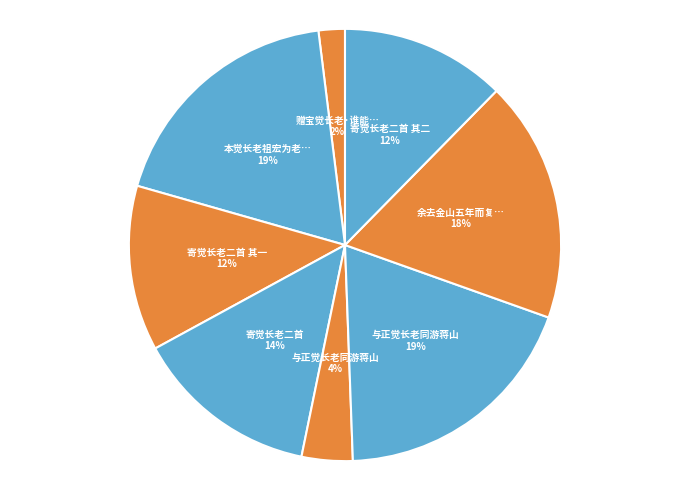

Rank the categories by value from lowest to highest.

赠宝觉长老·谁能斗酒博西凉, 与正觉长老同游蒋山, 寄觉长老二首 其一, 寄觉长老二首 其二, 寄觉长老二首, 余去金山五年而复至，次旧诗韵，赠宝觉长老, 本觉长老祖宏为老兄弟写真求赞次七兄韵, 与正觉长老同游蒋山